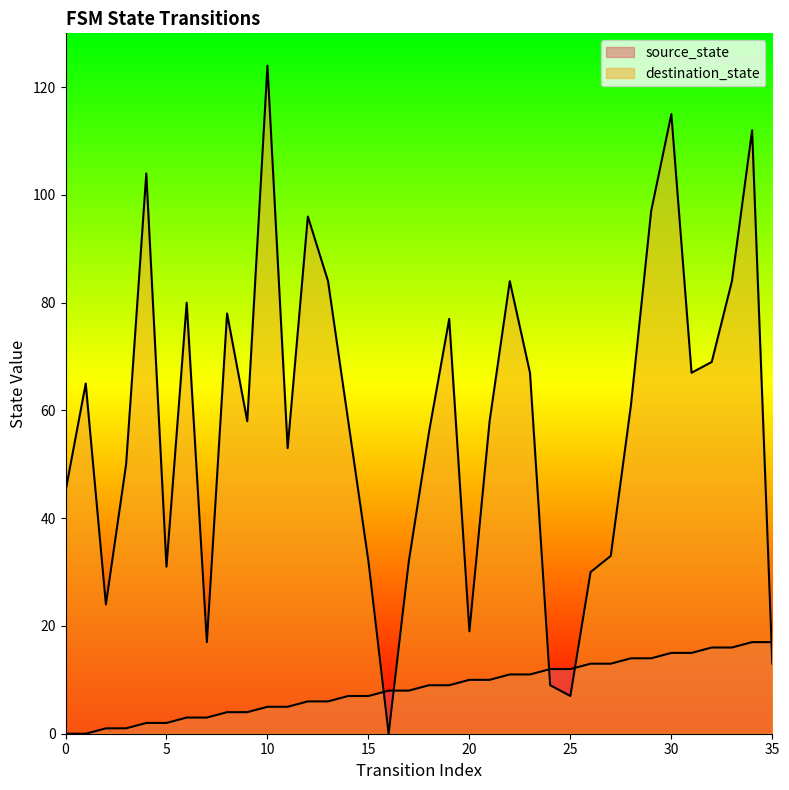

How many data points in source_state are less than 9?

18